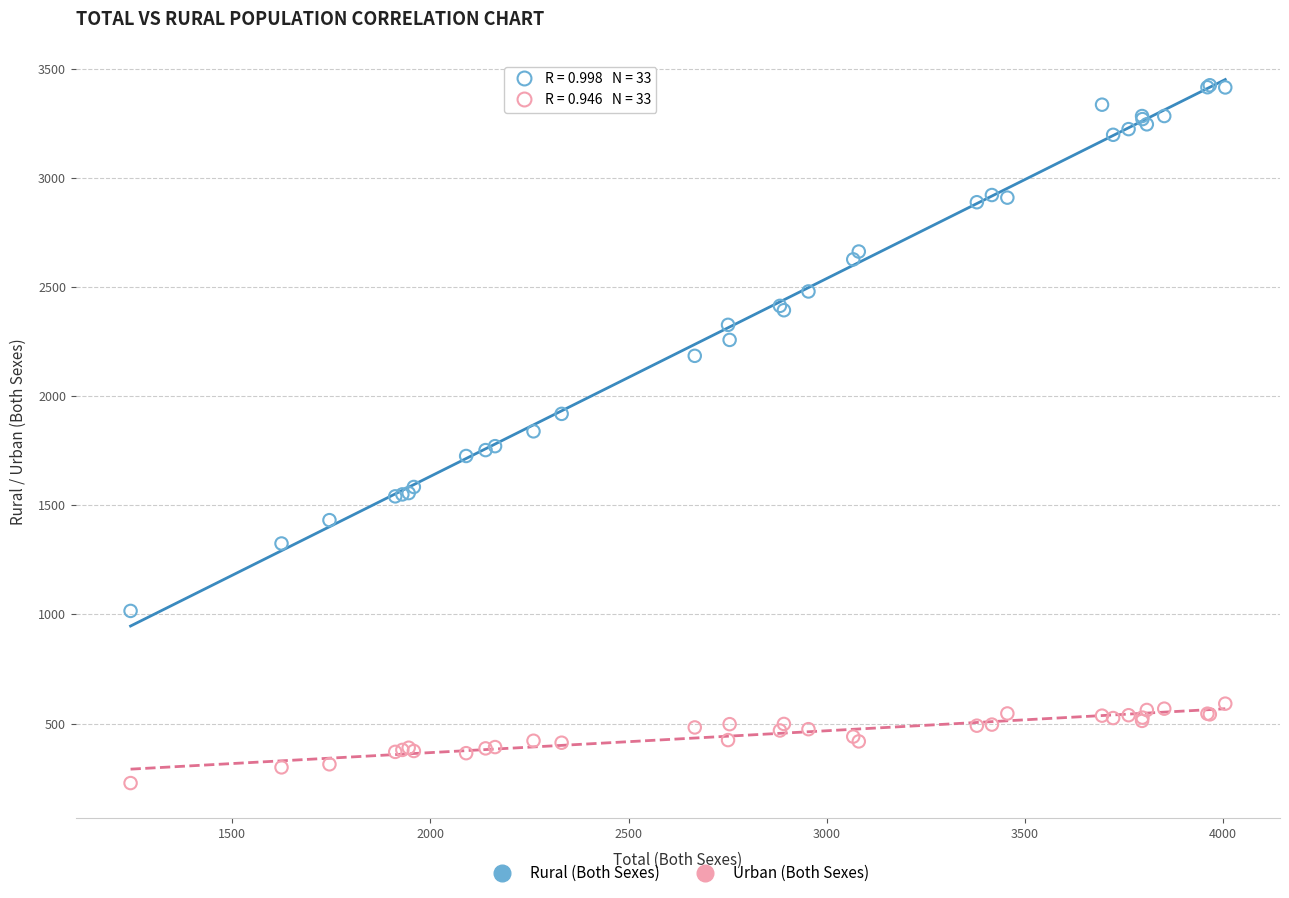

Which series contains the lowest Y value?

Urban (Both Sexes)